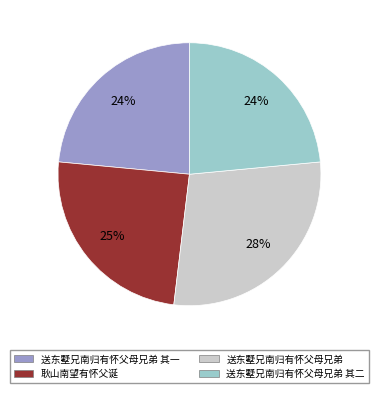

What percentage is the 耿山南望有怀父诞 slice, to the nearest percent?

25%